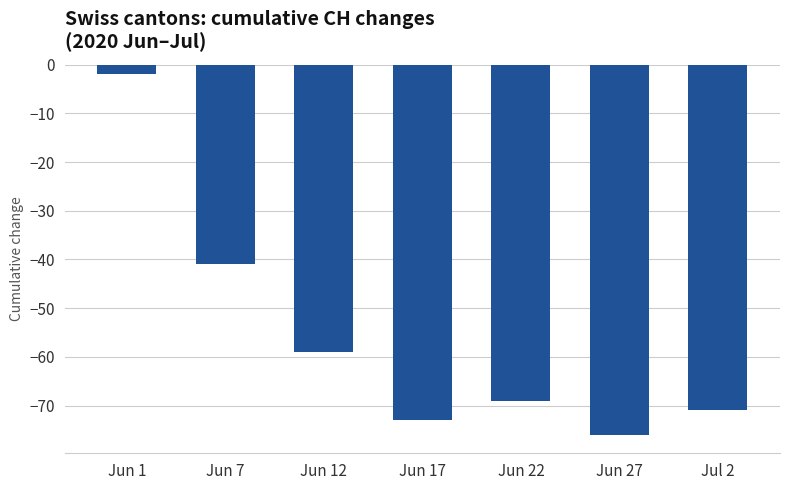

Is it true that the value at Jun 17 is -73?

True